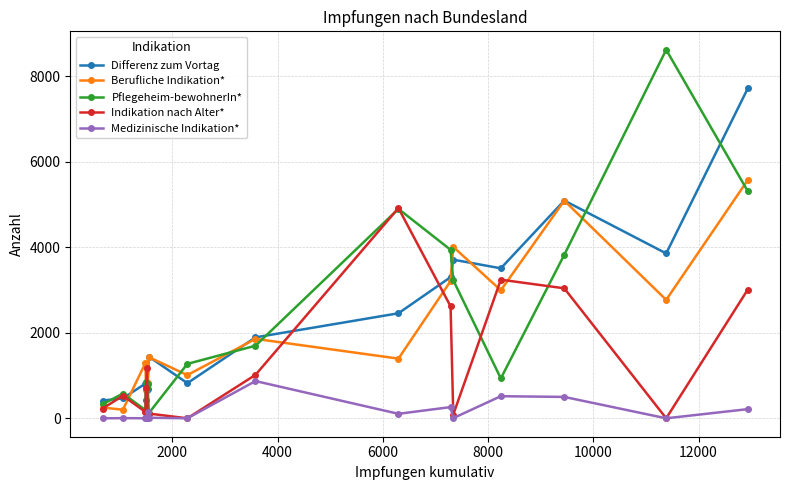

List the series in order of their peak value, highest first.

Pflegeheim-bewohnerIn*, Differenz zum Vortag, Berufliche Indikation*, Indikation nach Alter*, Medizinische Indikation*